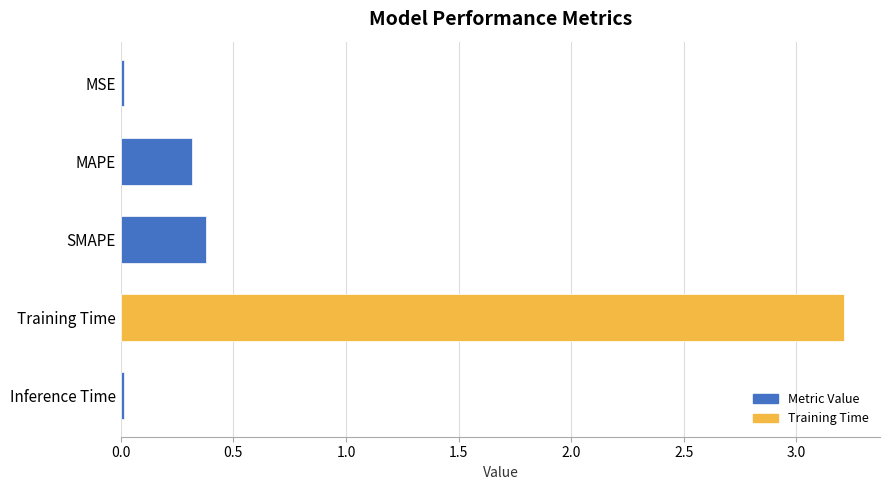

What is the average value?

0.8